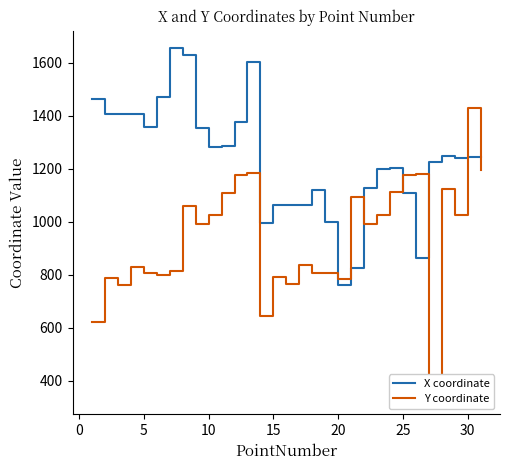

What are all the series names shown in the legend?

X coordinate, Y coordinate